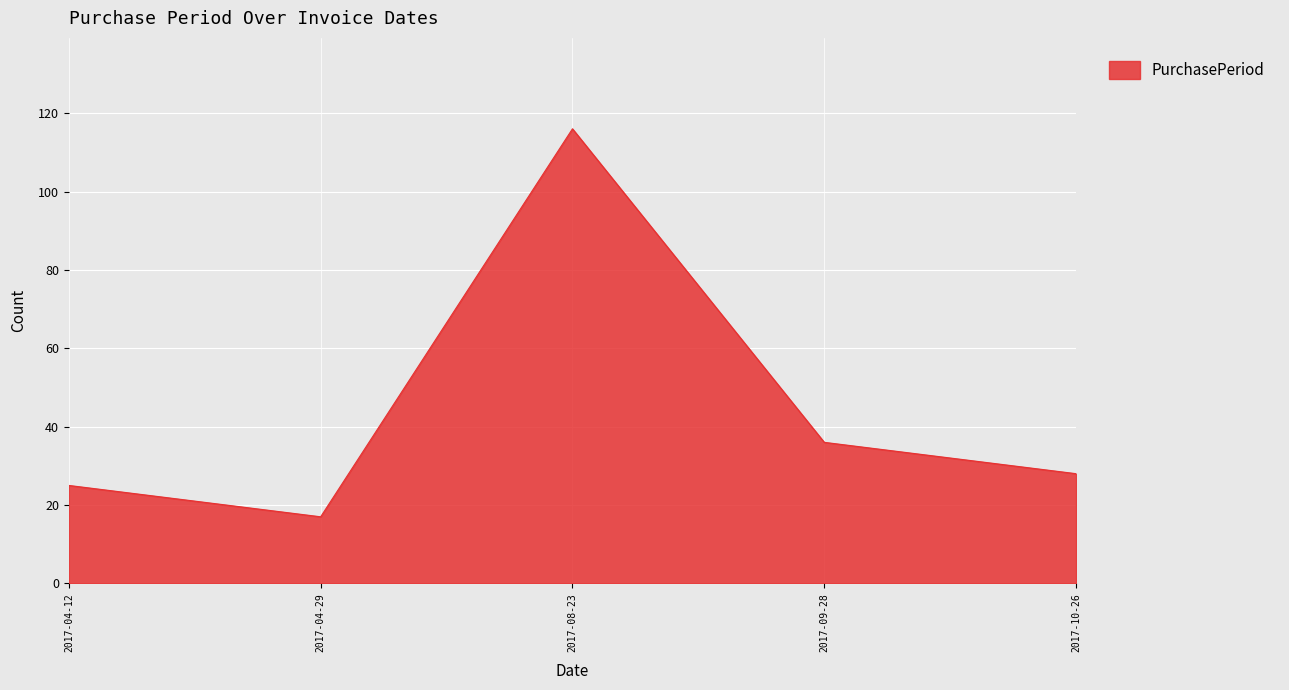

What is the change in value from 2017-08-23 to 2017-10-26?

-88